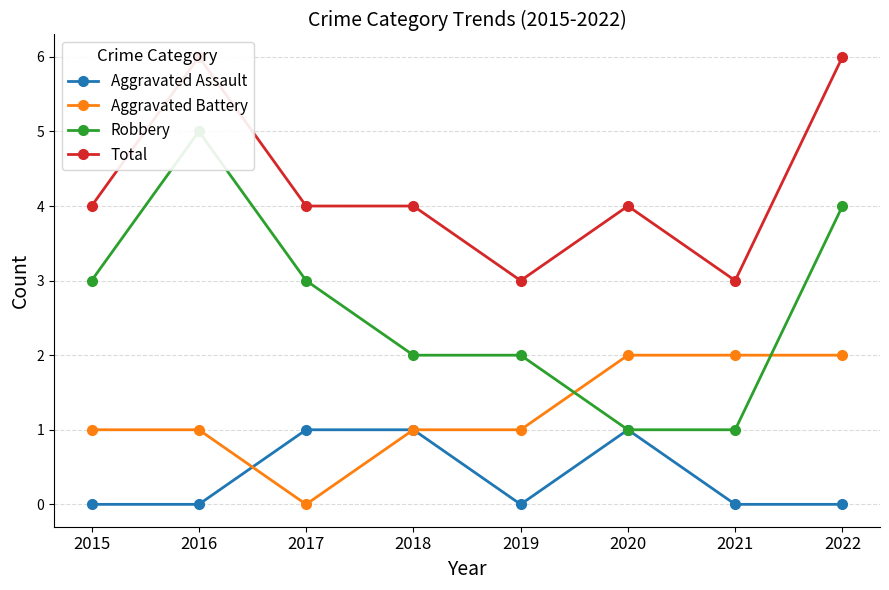

What is the total value across all series at 2015?

8